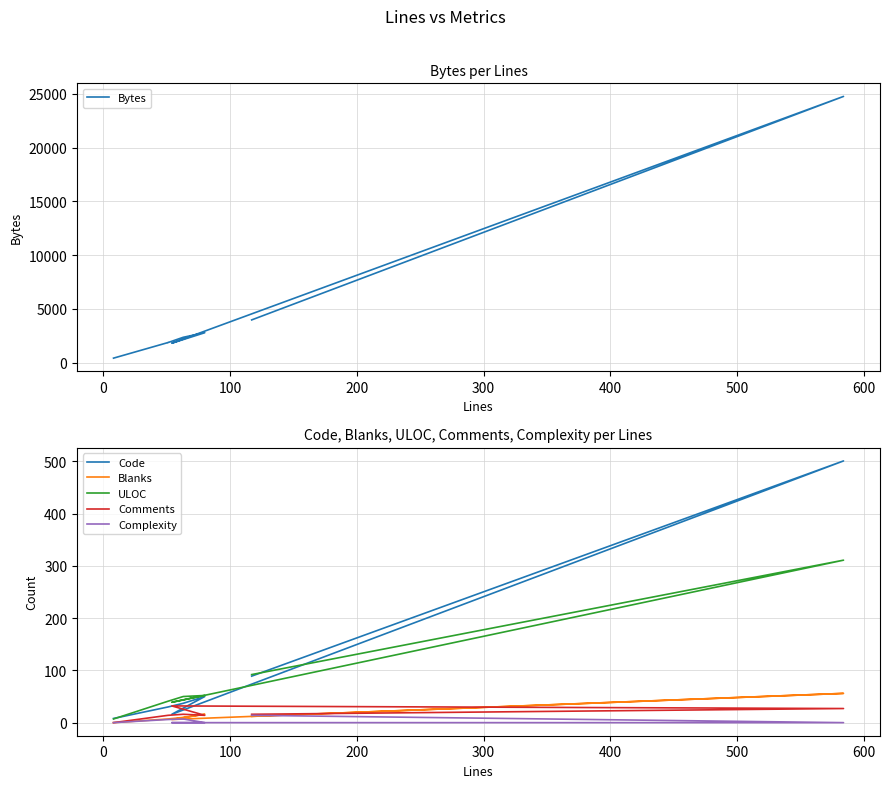

Is it true that Complexity equals 10 at 0?

False